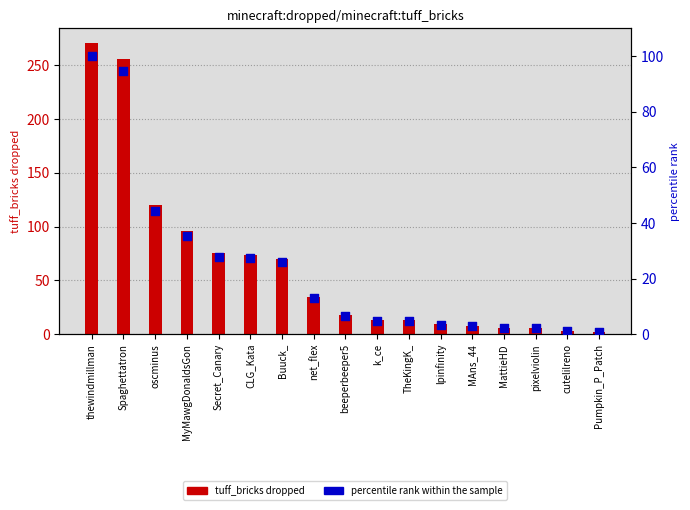

What are all the series names shown in the legend?

tuff_bricks dropped, percentile rank within the sample